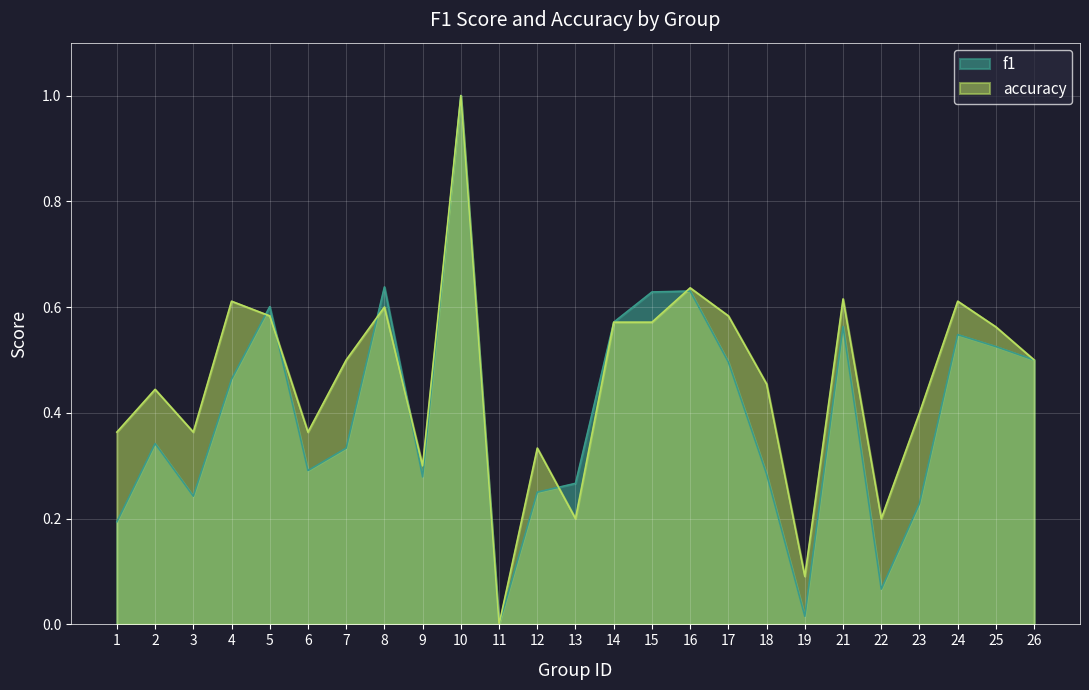

Which series ends up on top after the final intersection of f1 and accuracy?

accuracy